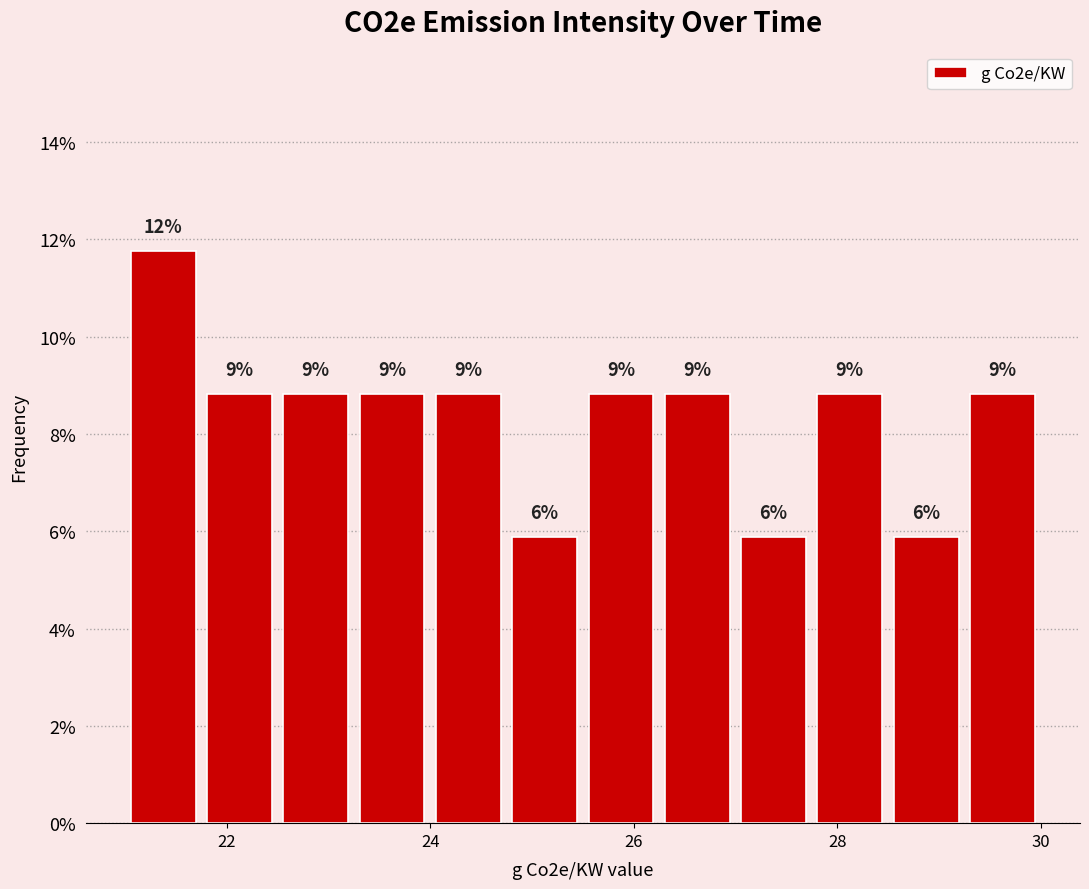

Read against the x-axis, roughly where is the centre of the tallest bar?

21.4